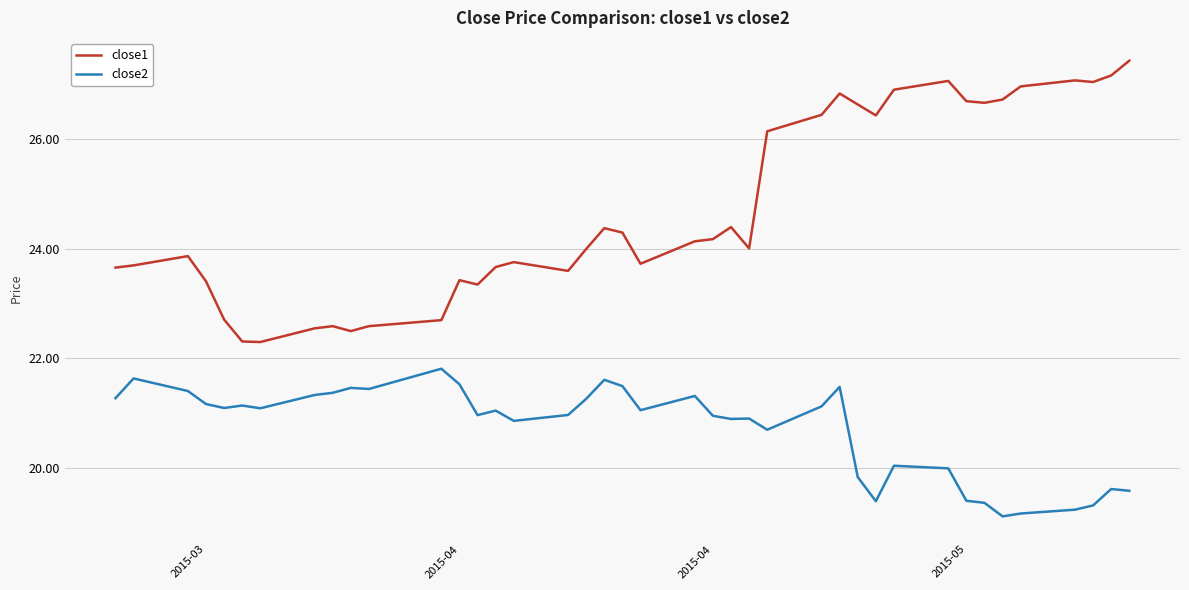

What is the minimum value shown in the chart?

19.1